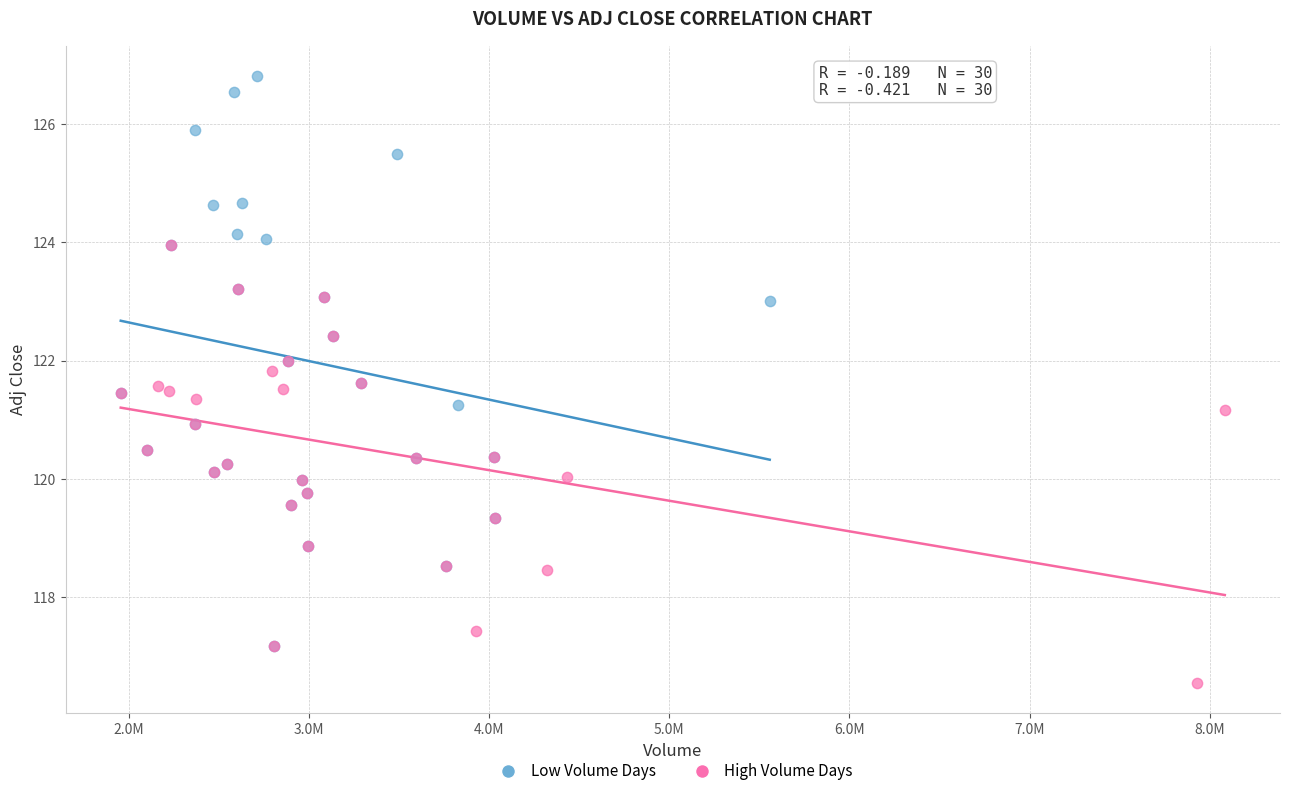

What are all the series names shown in the legend?

Low Volume Days, High Volume Days